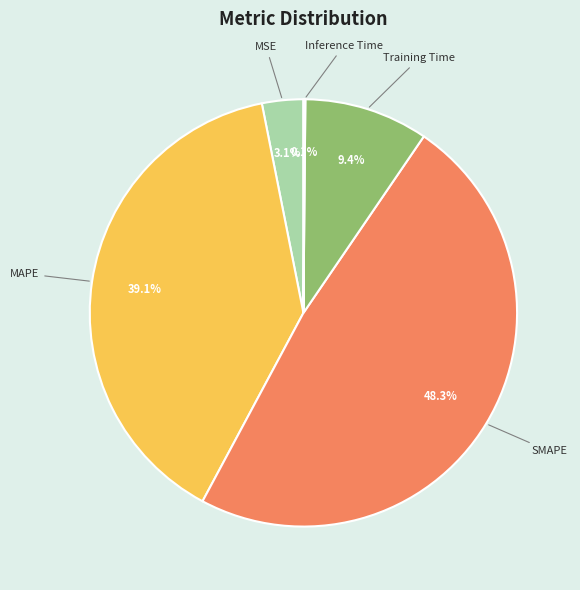

Which slice is the largest?

SMAPE